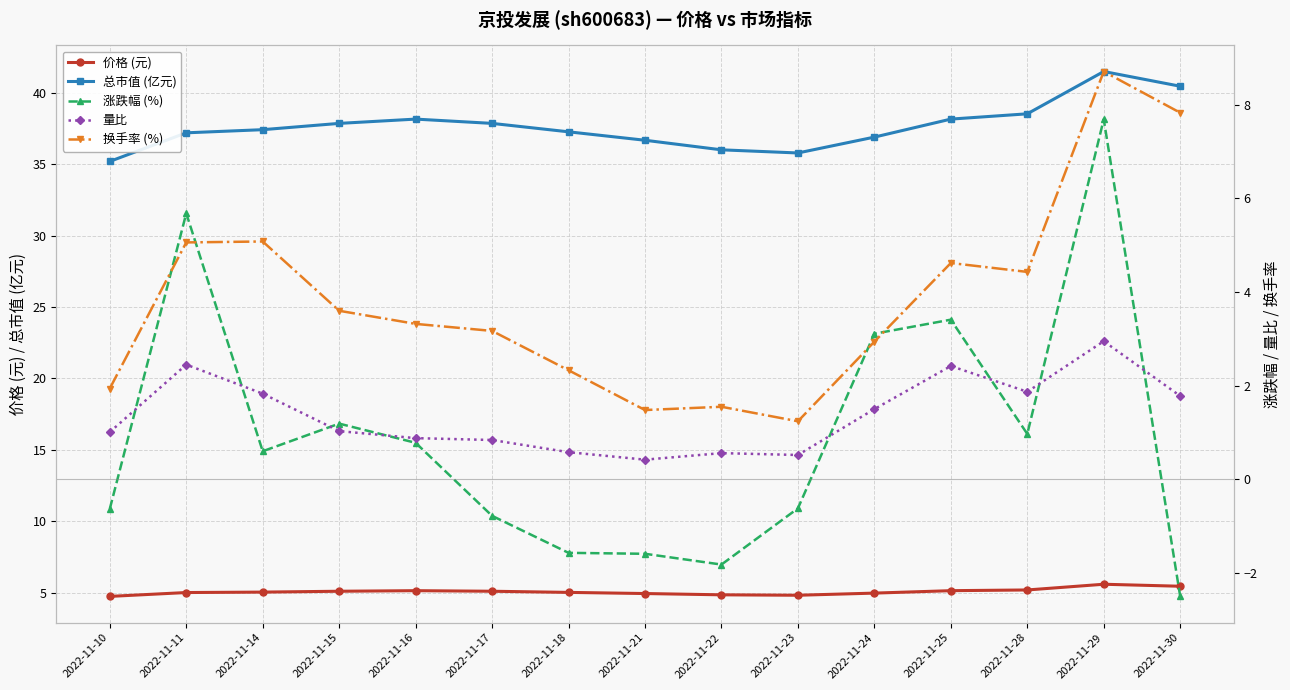

At which category does the chart reach its peak across all series?

2022-11-29